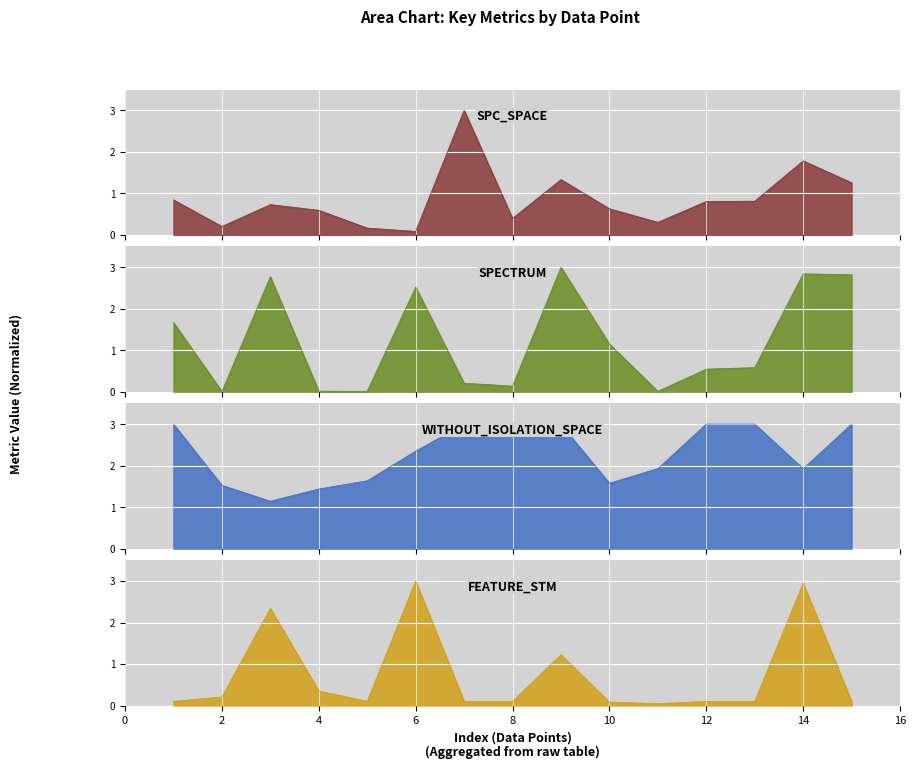

Where is the first local maximum for SPC_SPACE?

3